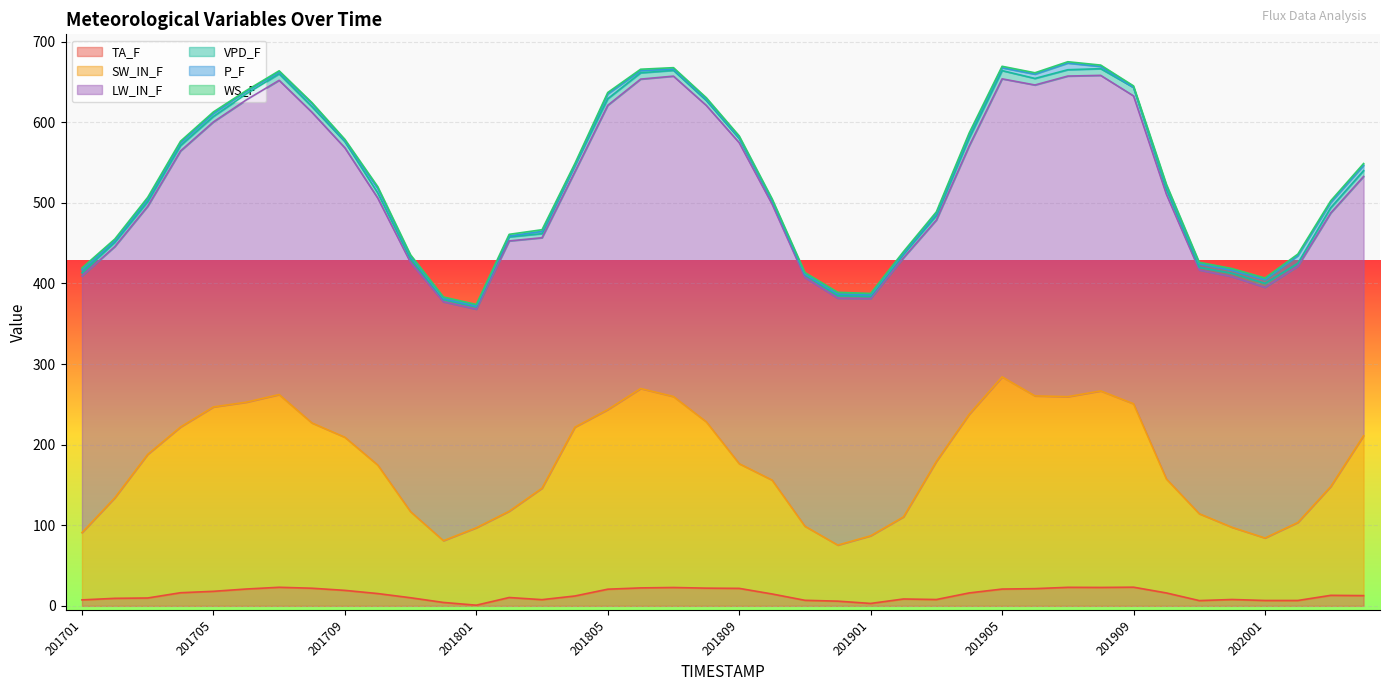

What is the difference between the maximum and minimum values in the LW_IN_F series?

127.0